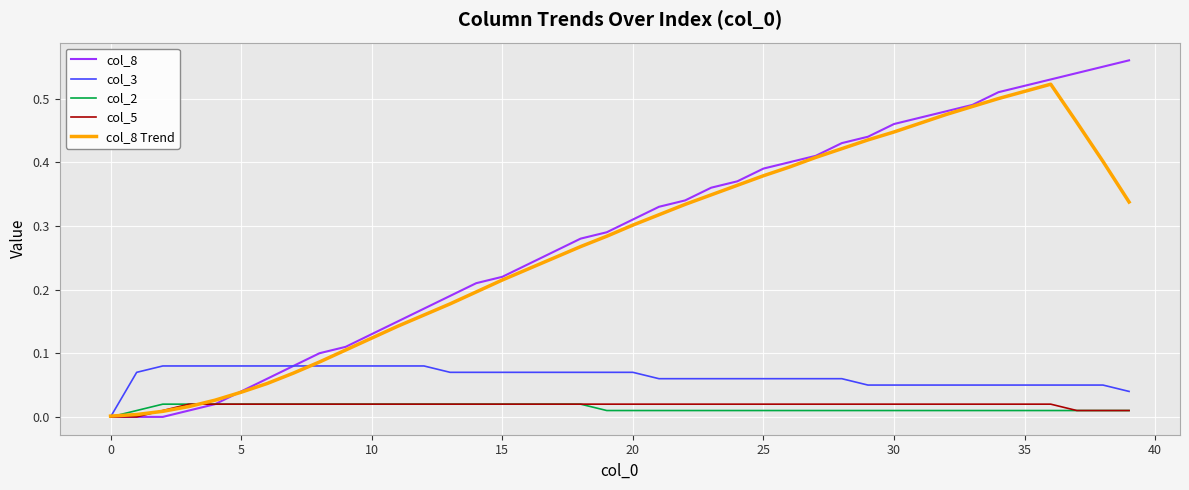

Which series has the widest spread of values?

col_8